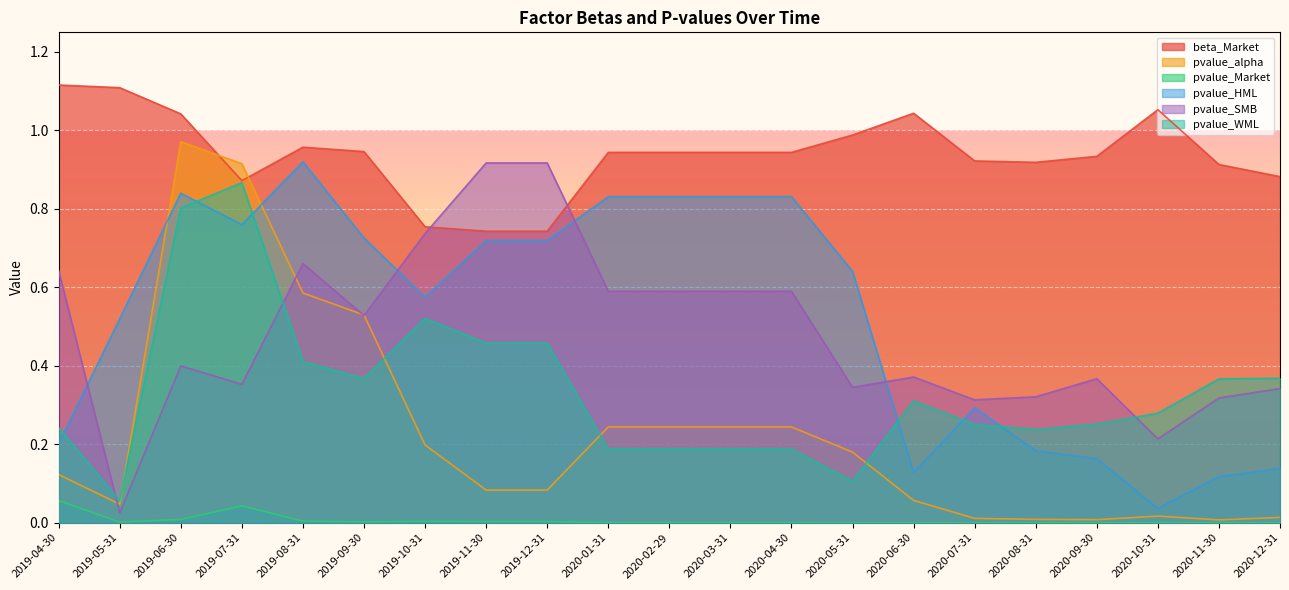

What is the sum of all pvalue_SMB values?

10.1